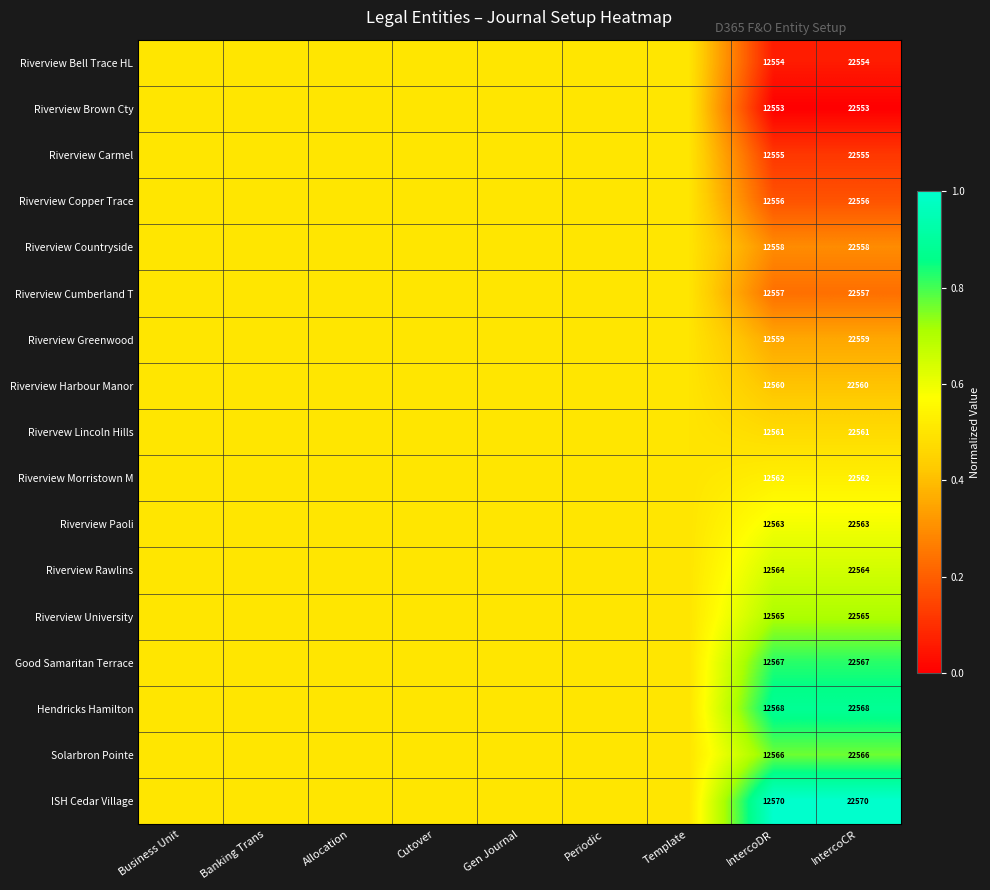

Rank the series at Cutover from lowest to highest value.

Riverview Bell Trace HL, Riverview Brown Cty, Riverview Carmel, Riverview Copper Trace, Riverview Countryside, Riverview Cumberland T, Riverview Greenwood, Riverview Harbour Manor, Rivervew Lincoln Hills, Riverview Morristown M, Riverview Paoli, Riverview Rawlins, Riverview University, Good Samaritan Terrace, Hendricks Hamilton, Solarbron Pointe, ISH Cedar Village